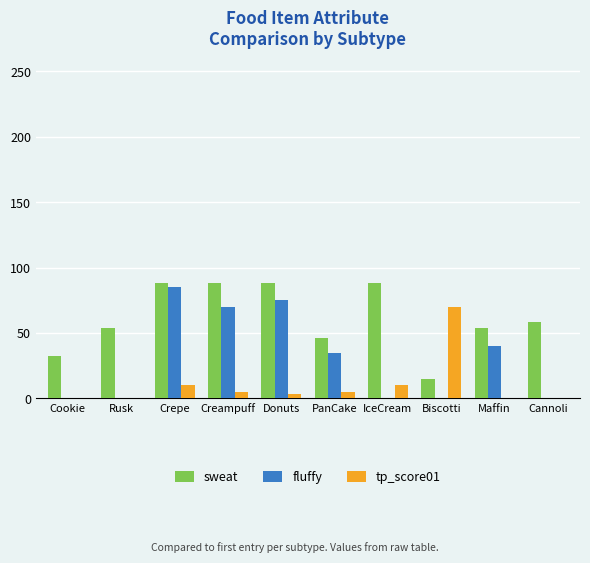

True or false: sweat has a value of 54 at Maffin.

True